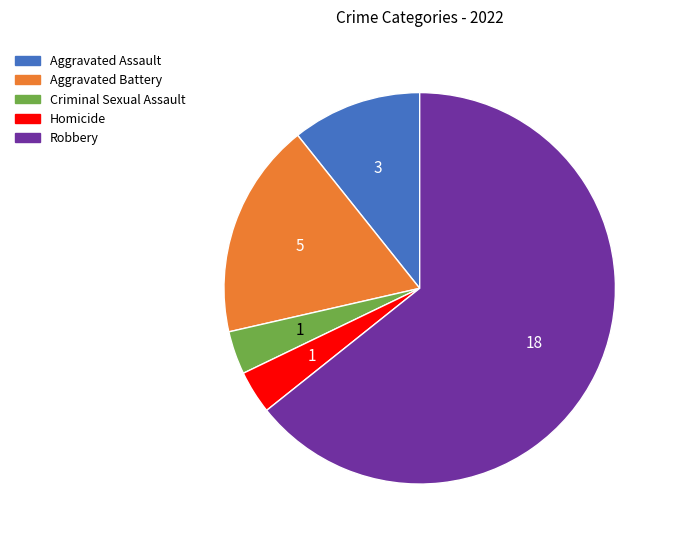

Is there any slice that represents more than half of the pie?

Yes